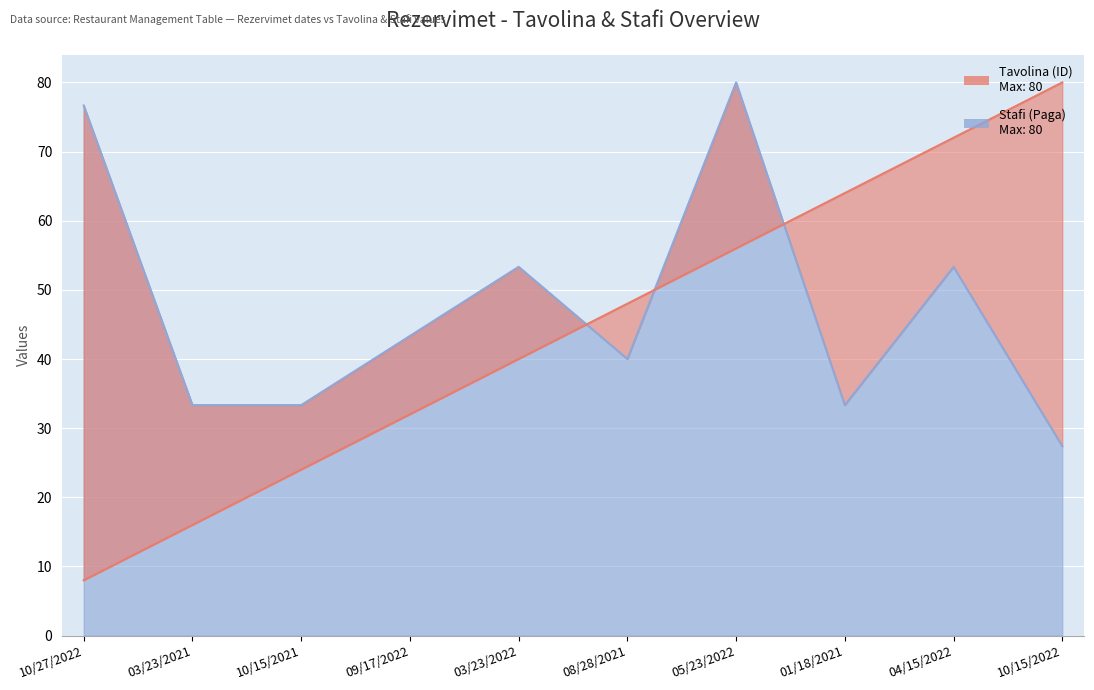

Which has a higher value, 01/18/2021 or 09/17/2022?

01/18/2021